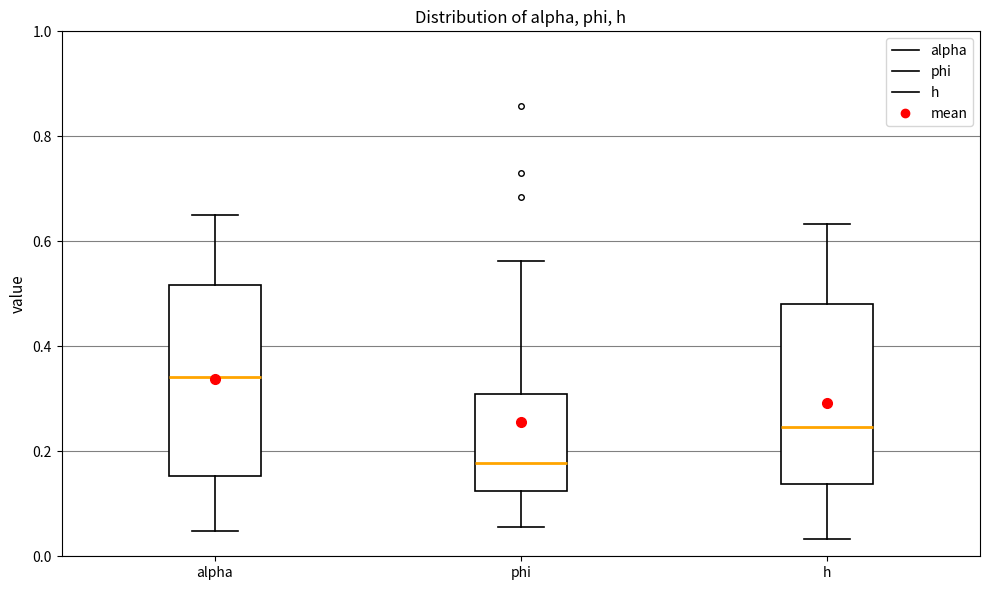

Which box's median line is the lowest?

phi